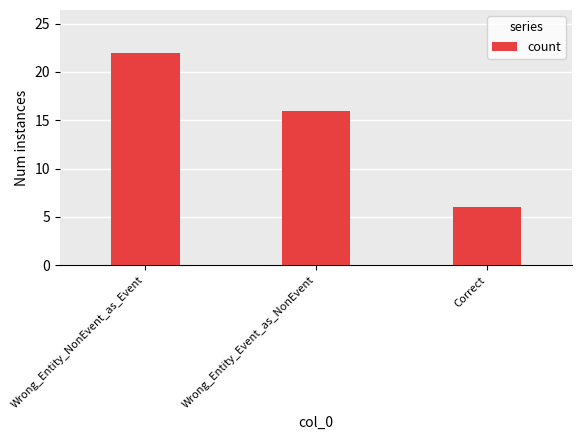

Count the values in the range 6 to 22.

3